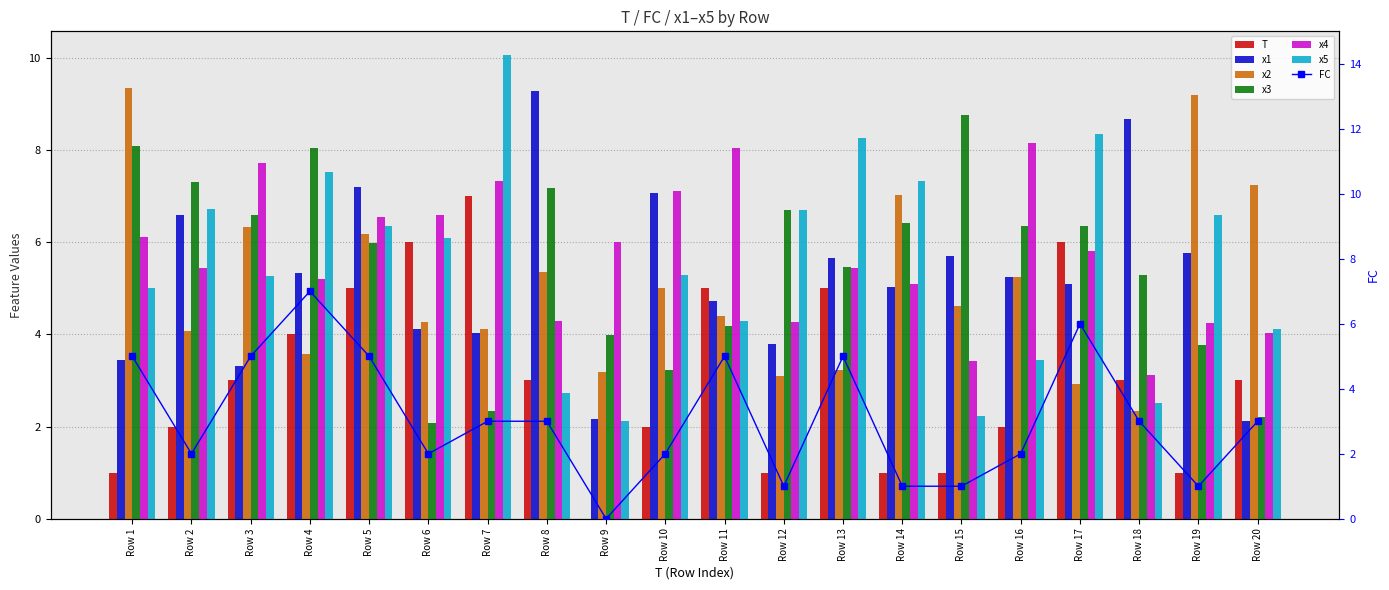

What is the value of the x3 bar at the 13th from the left?

5.5